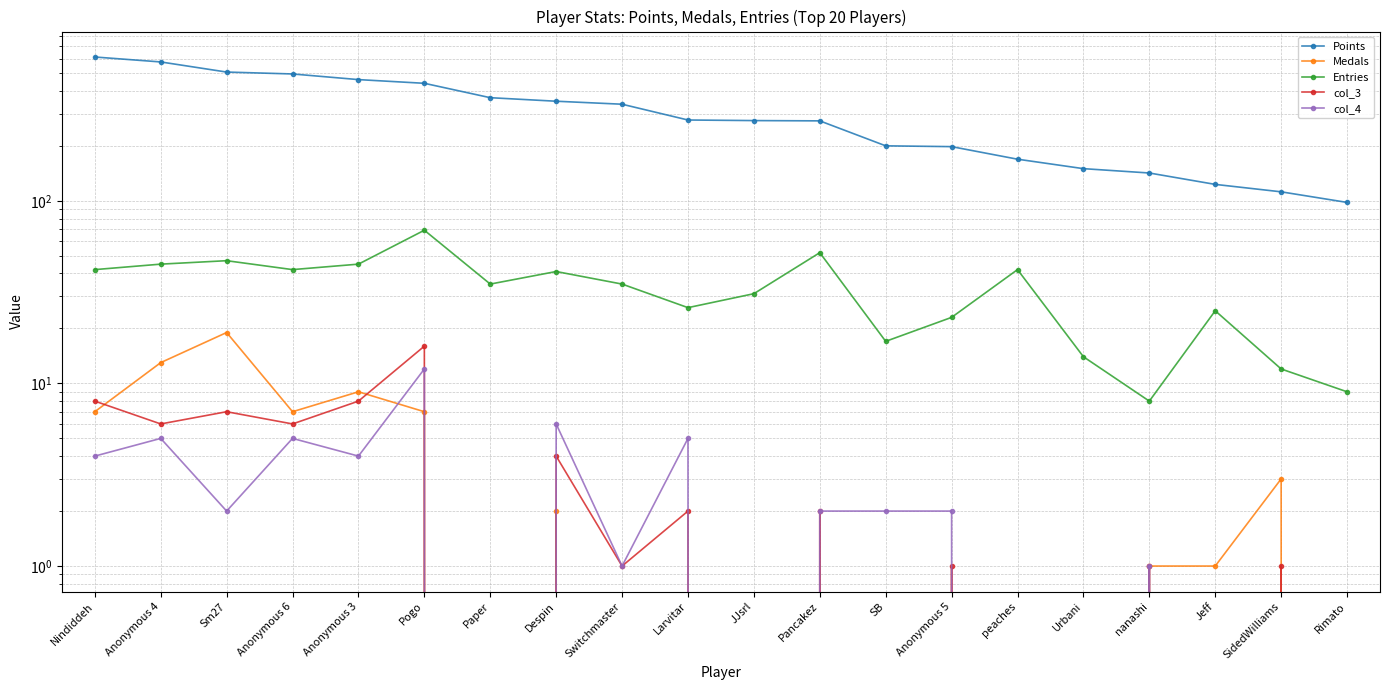

True or false: Points and col_4 intersect in this chart.

False